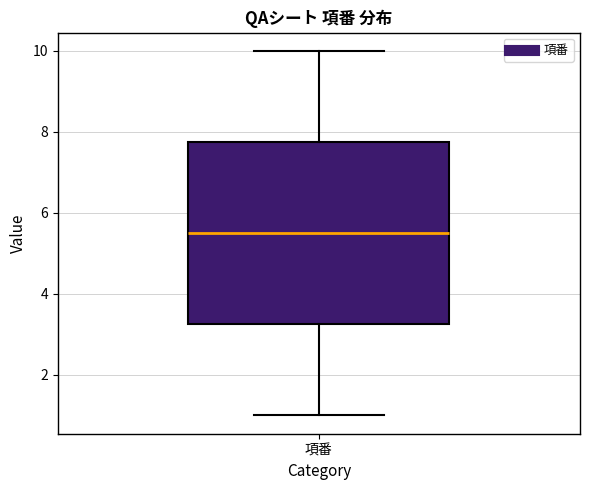

Where does the median line of the box for 項番 sit on the y-axis? The values are not printed on the chart, so give them approximately, as read against the axis.

5.6